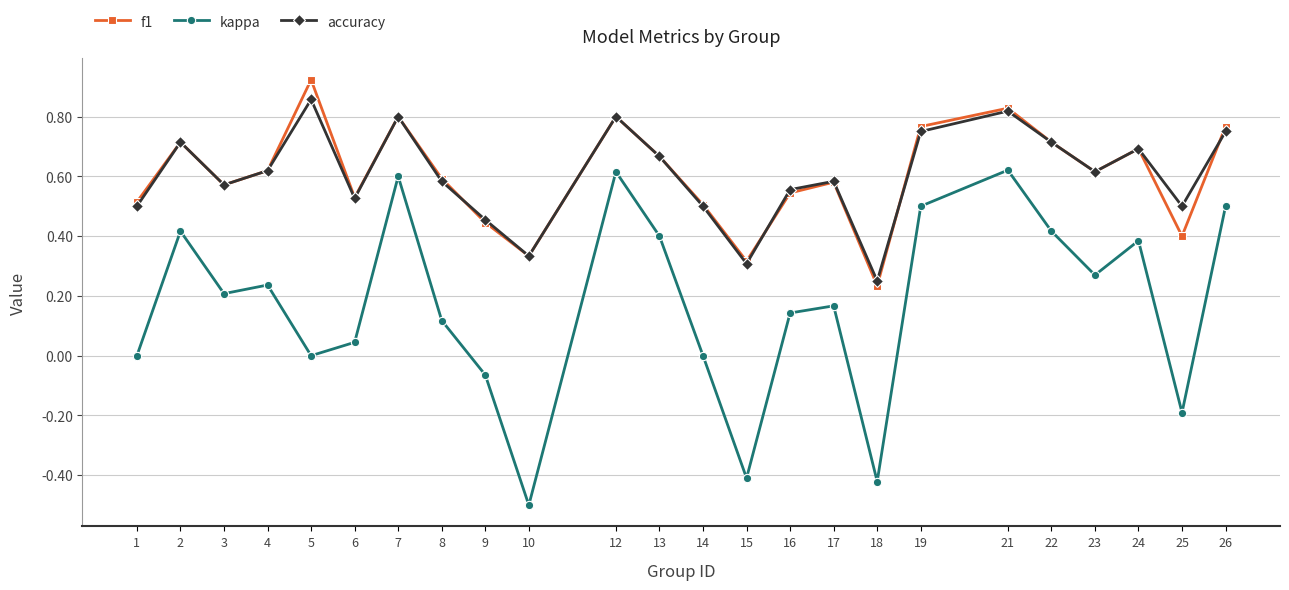

Which series changed the most between 12 and 16?

kappa